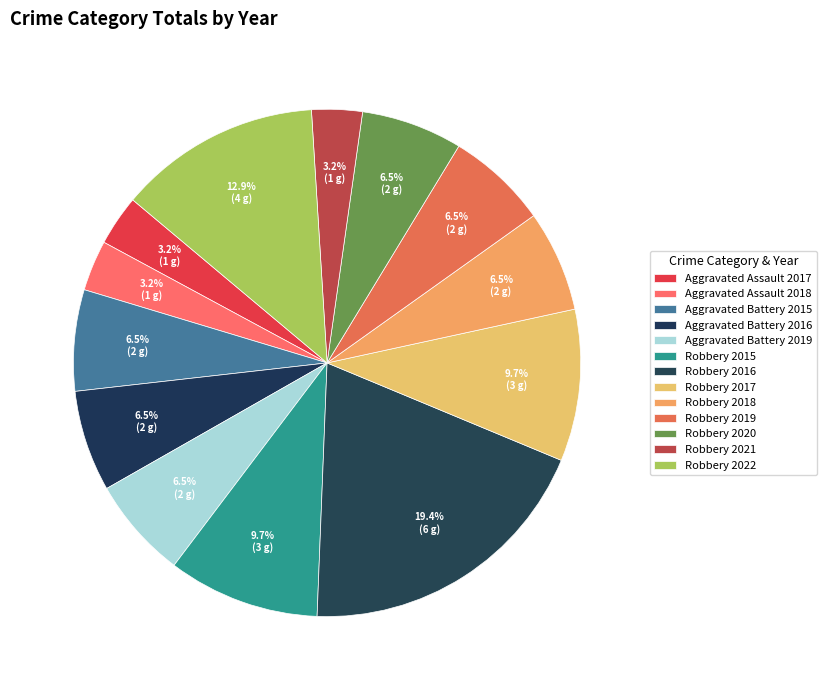

How many slices are in this pie chart?

13